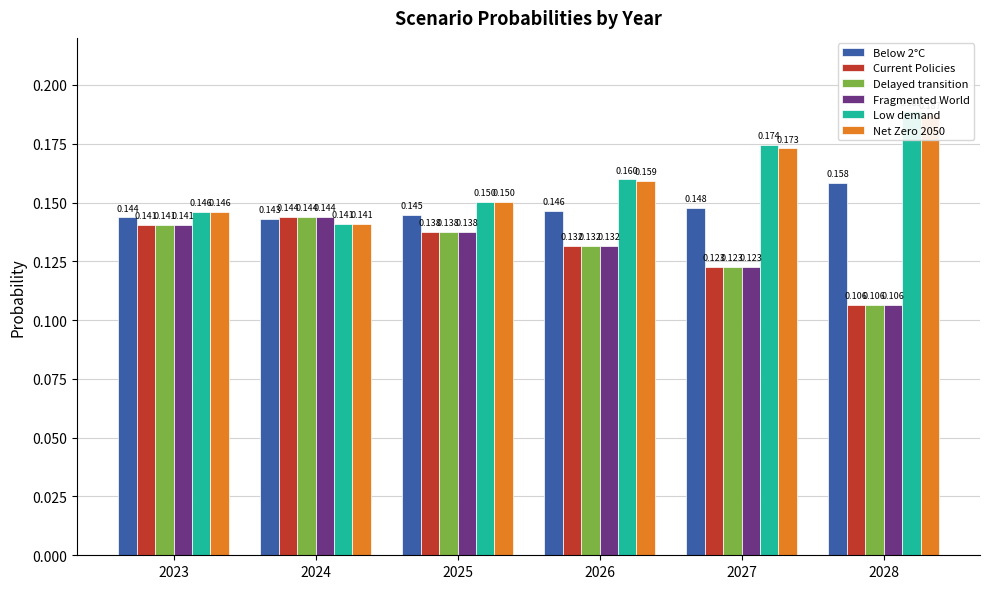

What are all the series names shown in the legend?

Below 2°C, Current Policies, Delayed transition, Fragmented World, Low demand, Net Zero 2050